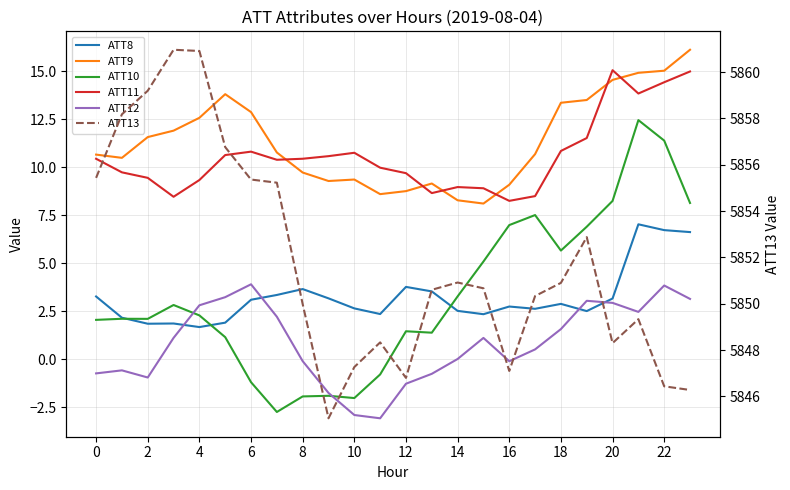

Is it true that ATT9 equals 15.0 at 22?

True